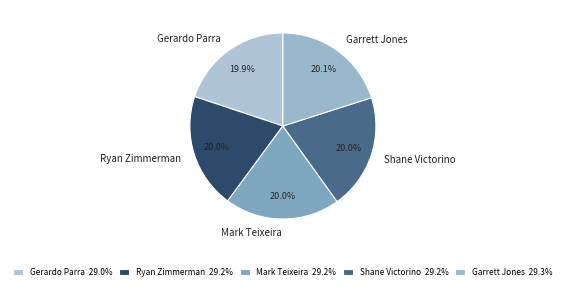

The Shane Victorino slice represents 20% of the pie. True or false?

True